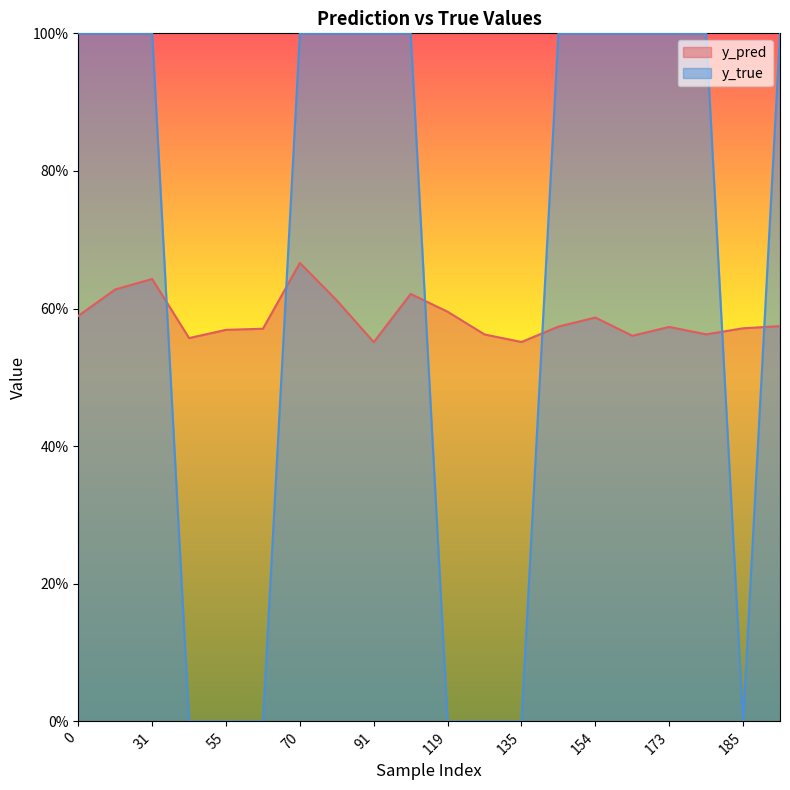

At how many categories does at least one series exceed 0?

20